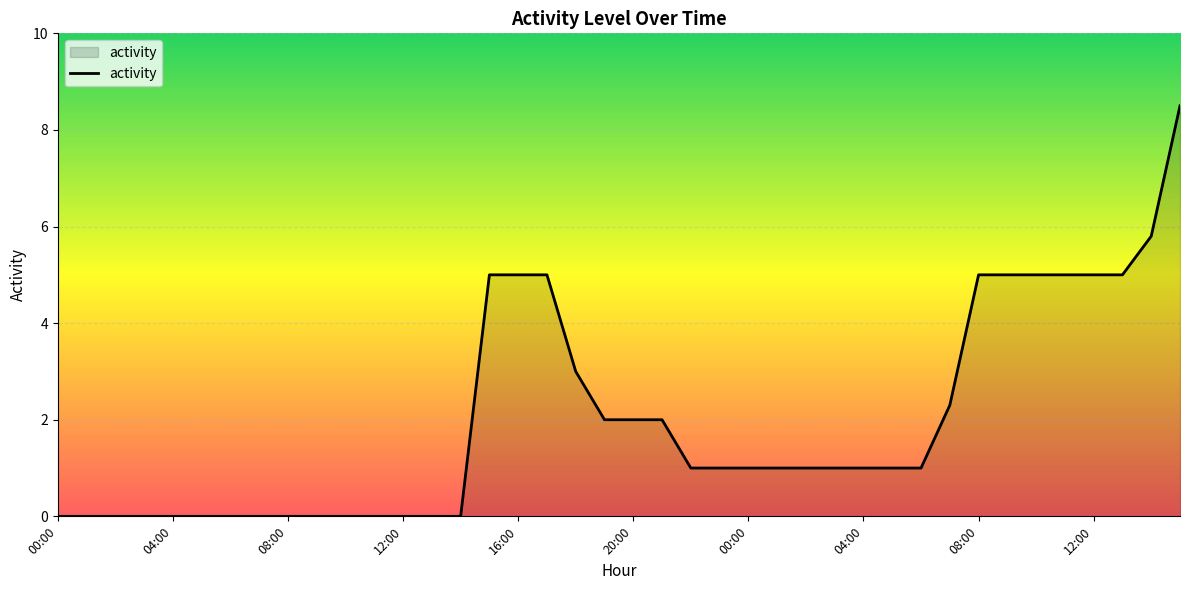

What is the difference between the maximum and minimum values?

8.5